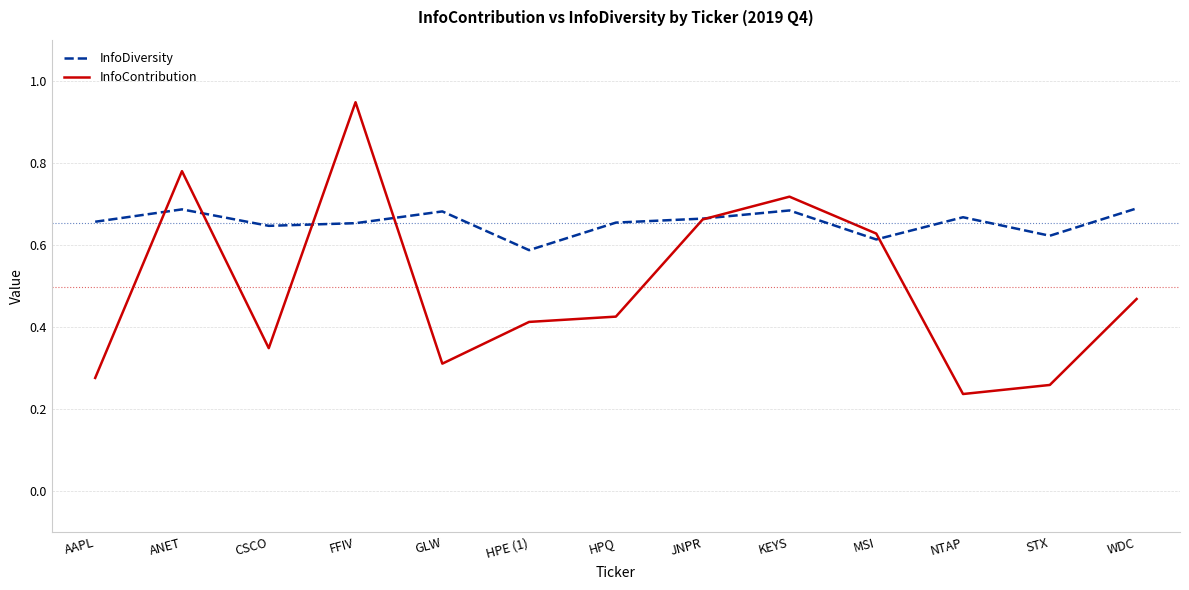

The value of InfoDiversity at STX is 1.0. True or false?

False